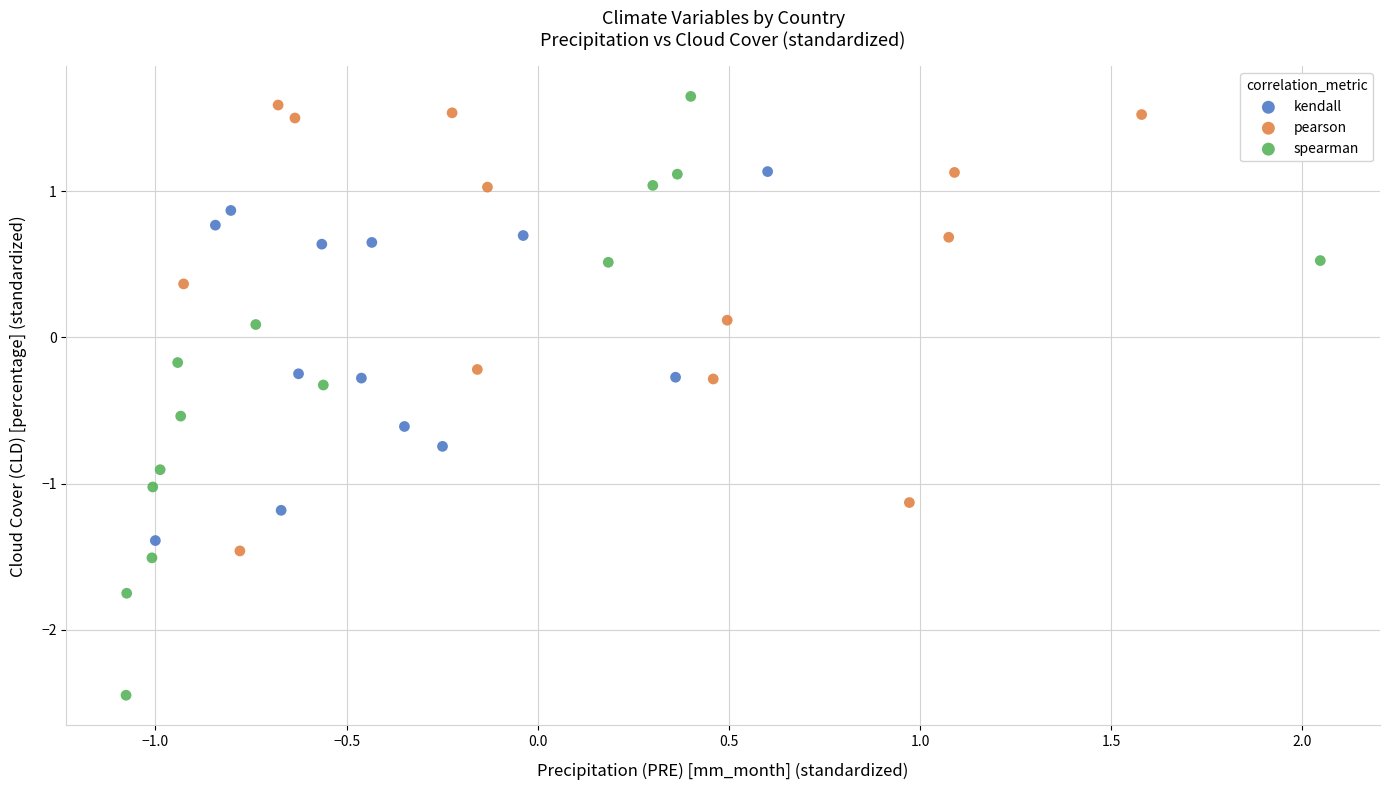

Which series has the widest spread of Y values?

spearman